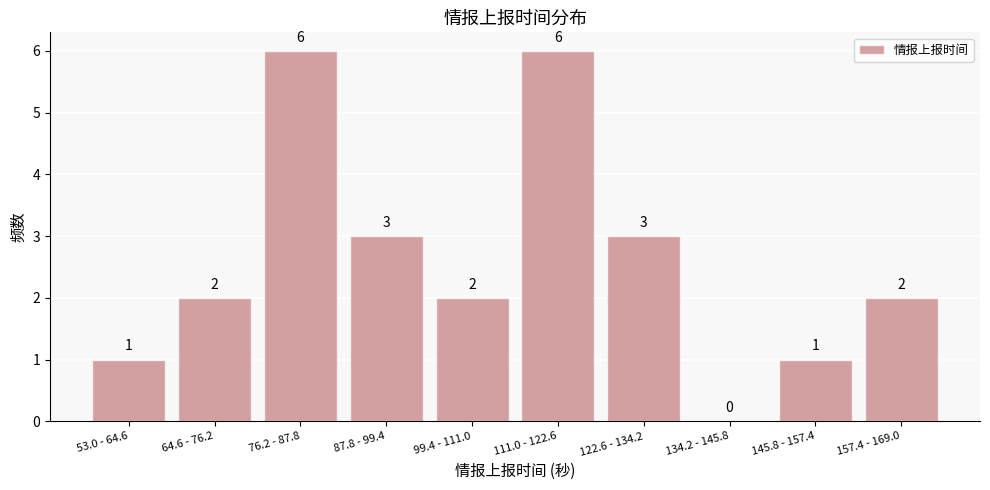

Reading left to right, transcribe all the data shown in this chart.

53.0 - 64.6=1	64.6 - 76.2=2	76.2 - 87.8=6	87.8 - 99.4=3	99.4 - 111.0=2	111.0 - 122.6=6	122.6 - 134.2=3	134.2 - 145.8=0	145.8 - 157.4=1	157.4 - 169.0=2